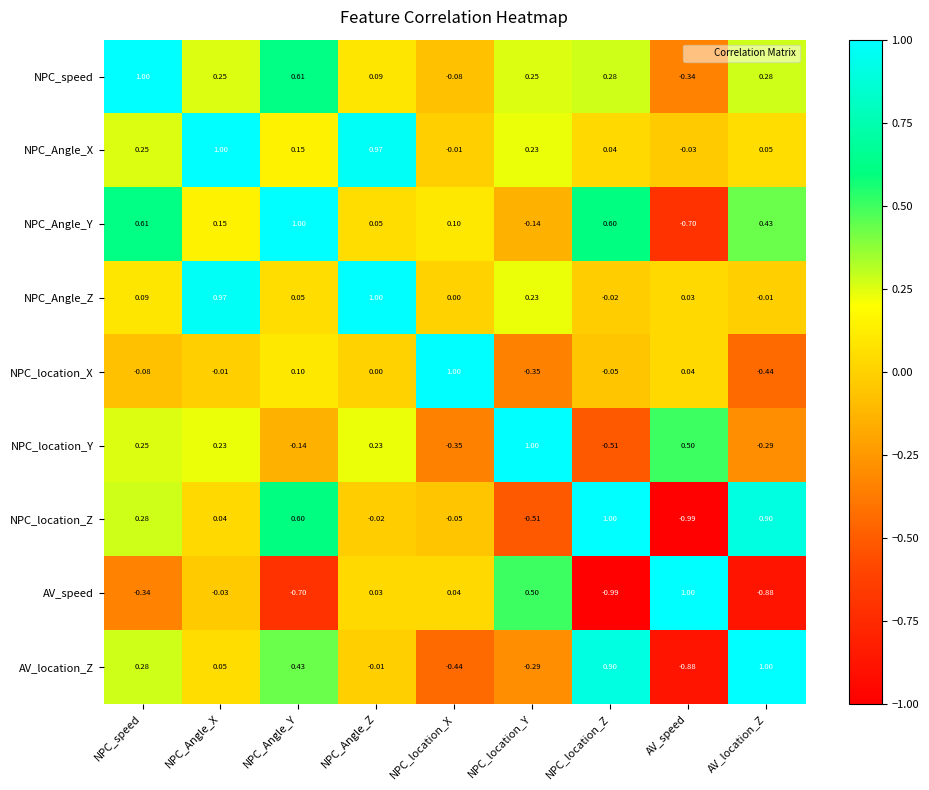

At which label does NPC_speed reach its peak?

NPC_speed